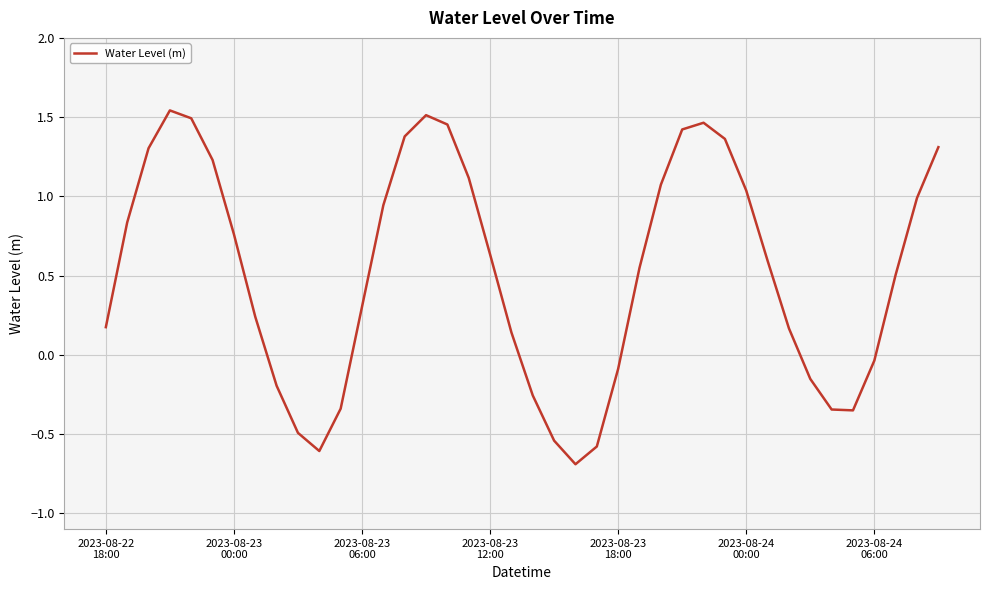

What is the difference between the maximum and minimum values?

2.2